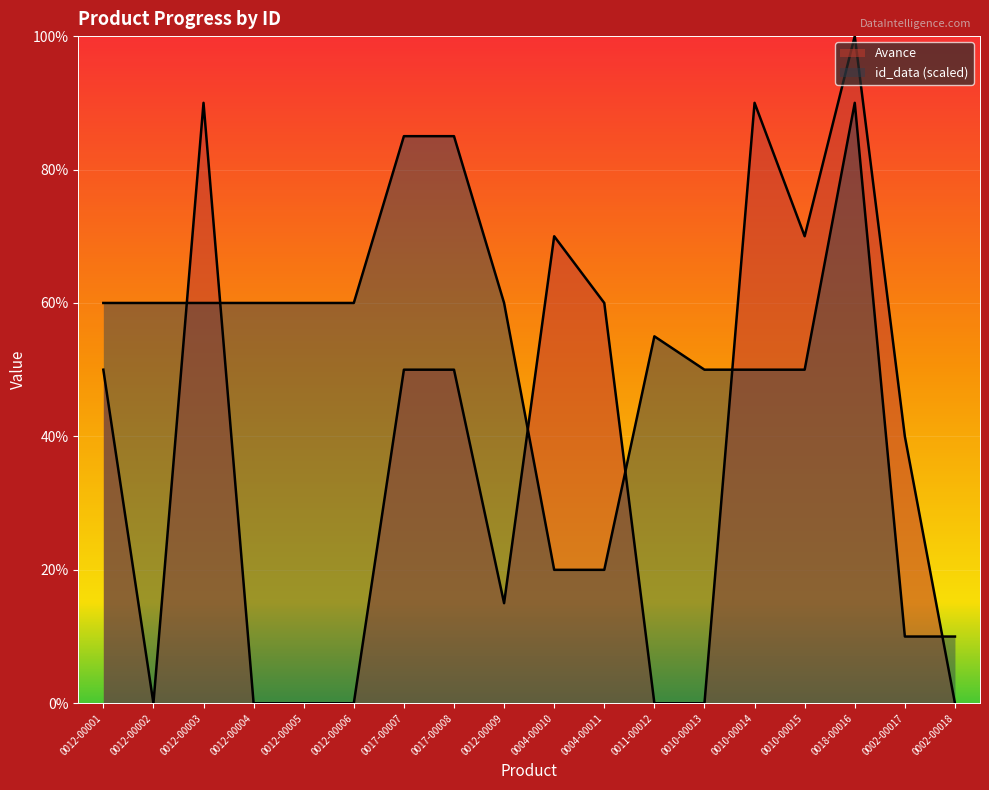

Reading left to right, list all the values displayed in this chart.

Avance: 0.5	0.0	0.9	0.0	0.0	0.0	0.5	0.5	0.1	0.7	0.6	0.0	0.0	0.9	0.7	1.0	0.4	0.0
id_data_numeric: 0.6	0.6	0.6	0.6	0.6	0.6	0.8	0.8	0.6	0.2	0.2	0.6	0.5	0.5	0.5	0.9	0.1	0.1